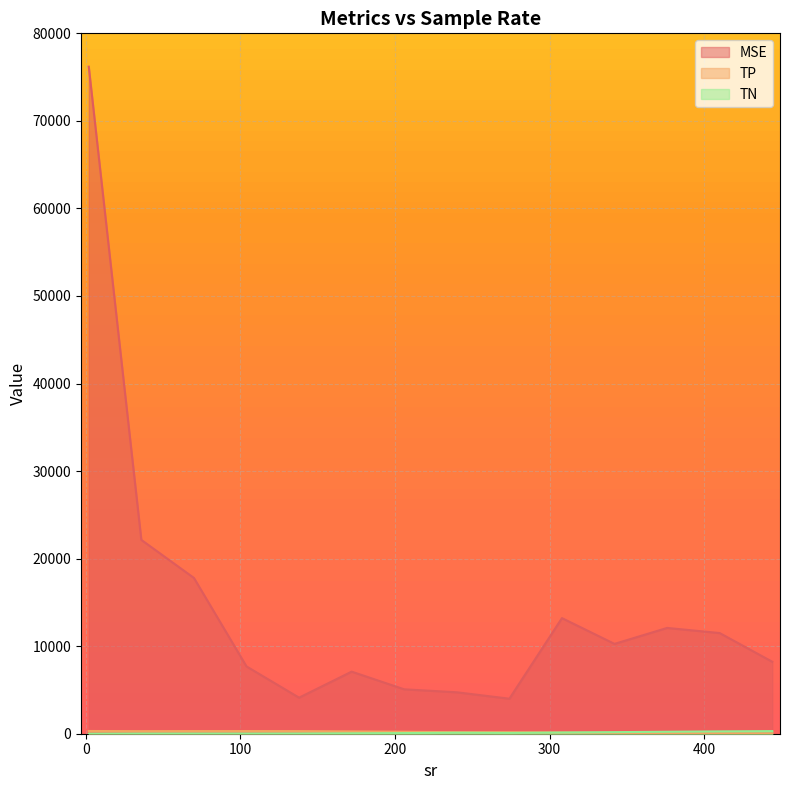

Where does the MSE series first go above 10261?

2